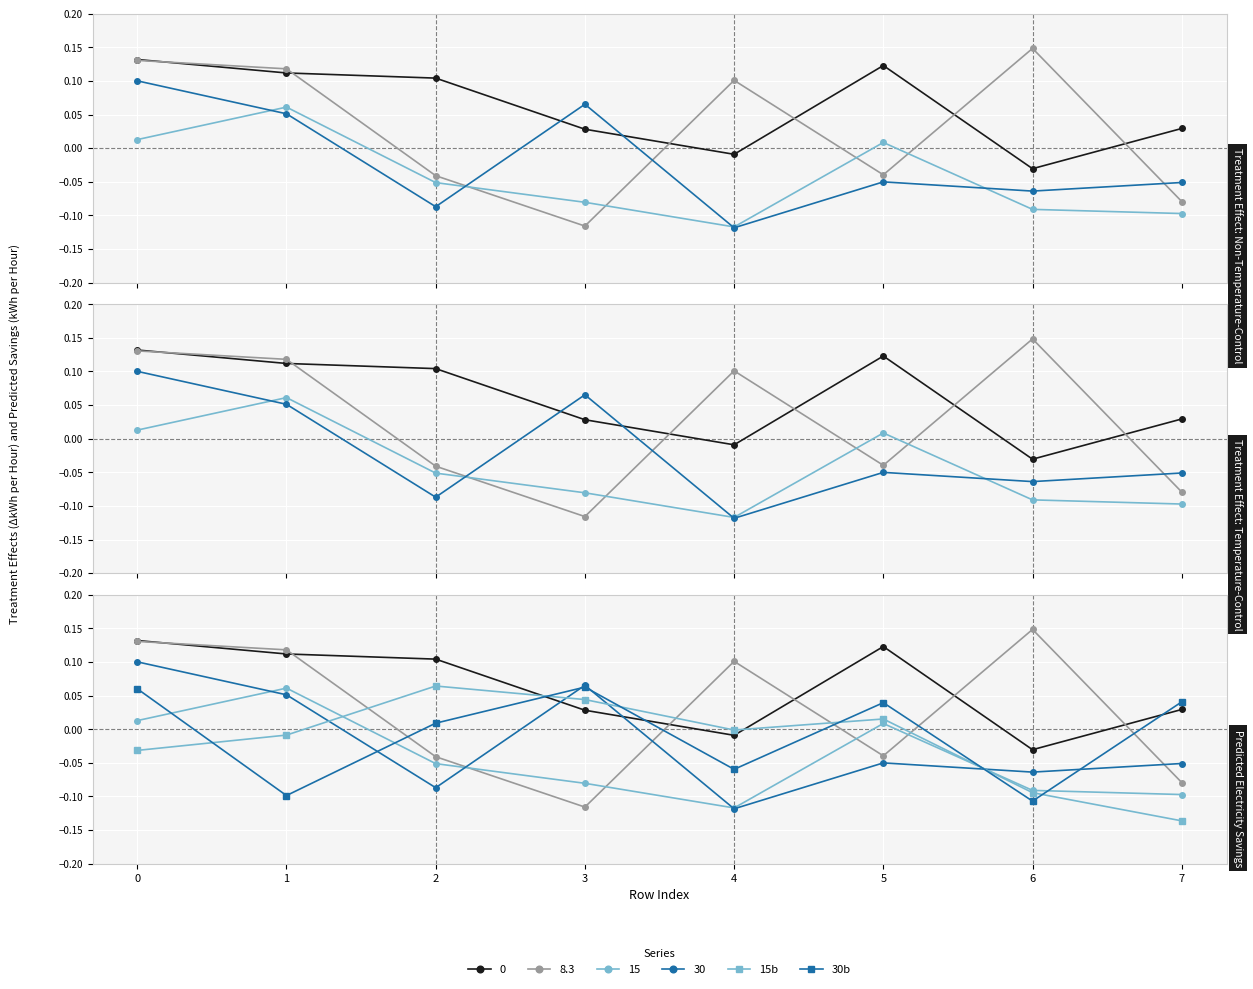

Rank the categories by 15b value from lowest to highest.

7, 6, 0, 1, 4, 5, 3, 2